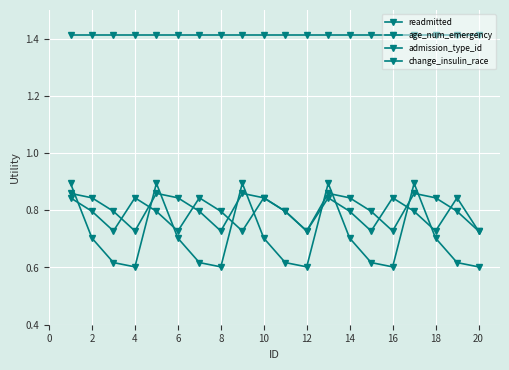

At how many categories does at least one series exceed 0?

20